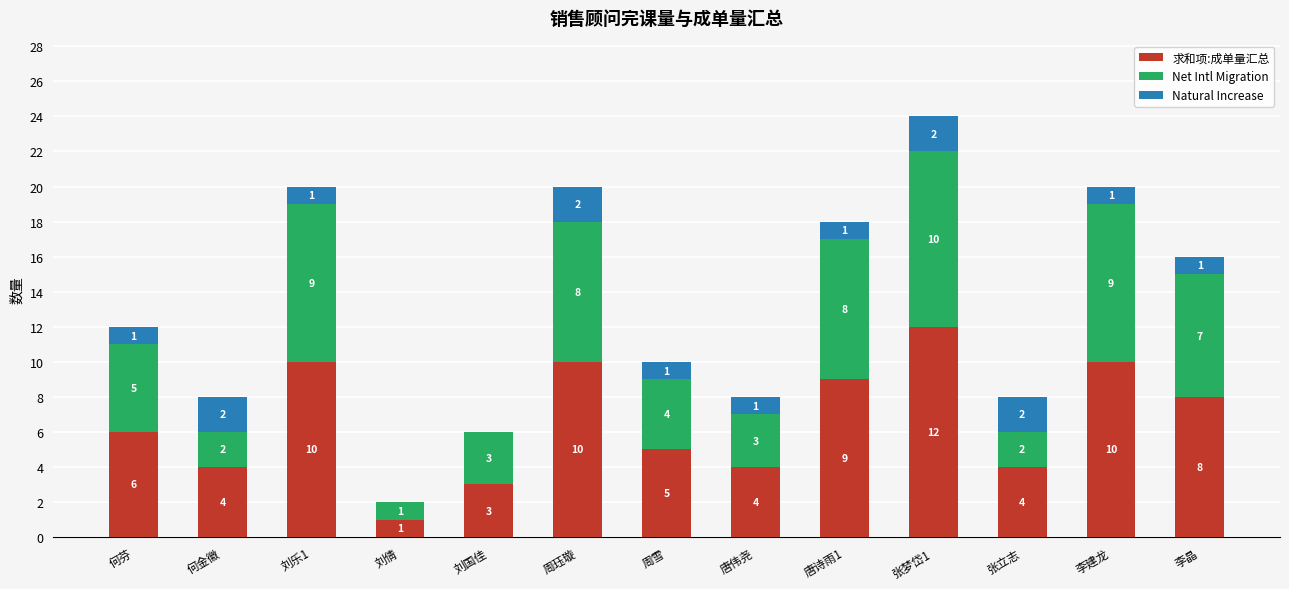

At which label is 求和项:成单量汇总 closest to 6?

何芬